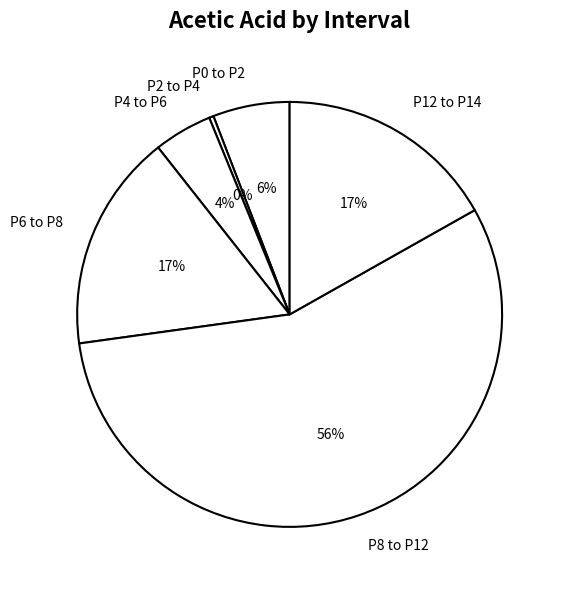

Which slice is the smallest?

P2 to P4